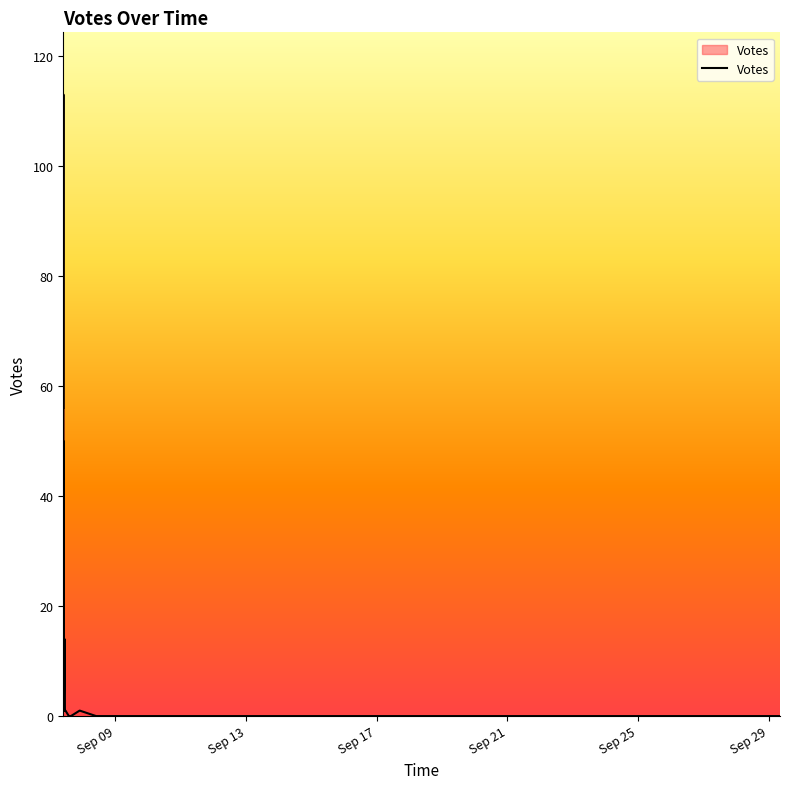

What is the difference between the maximum and minimum values?

113